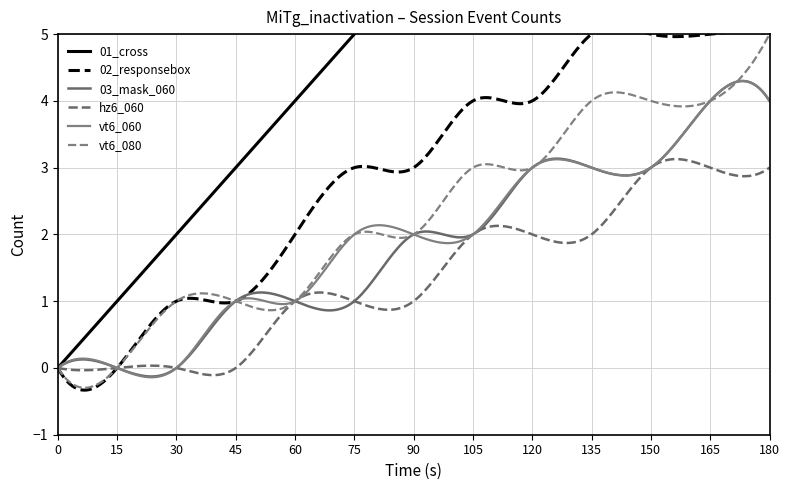

At which category does the chart reach its peak across all series?

180